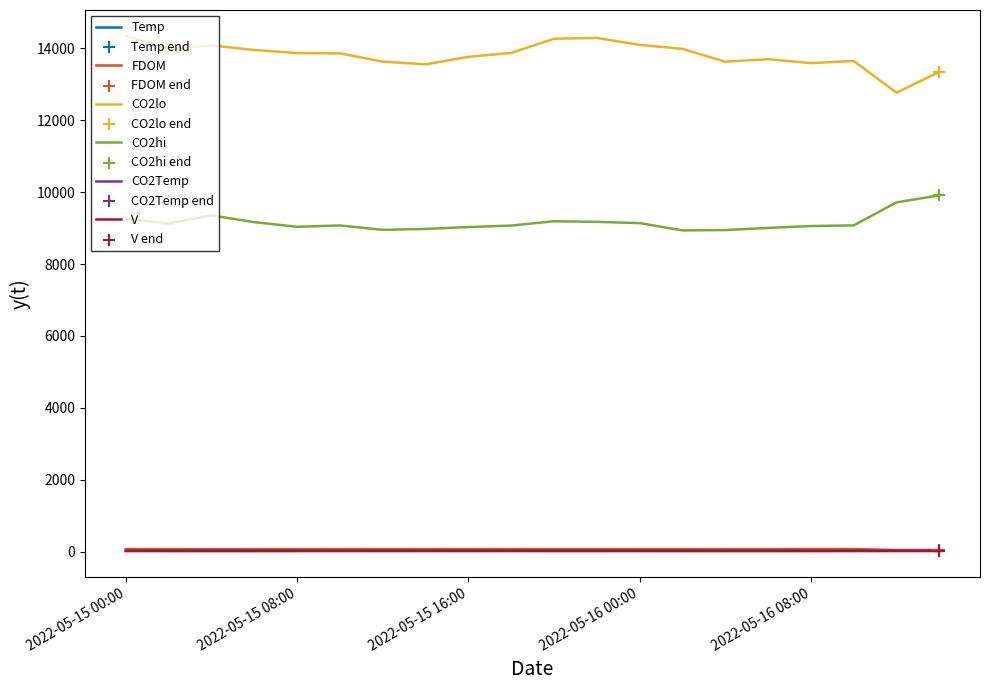

At how many categories does at least one series exceed 3178?

20